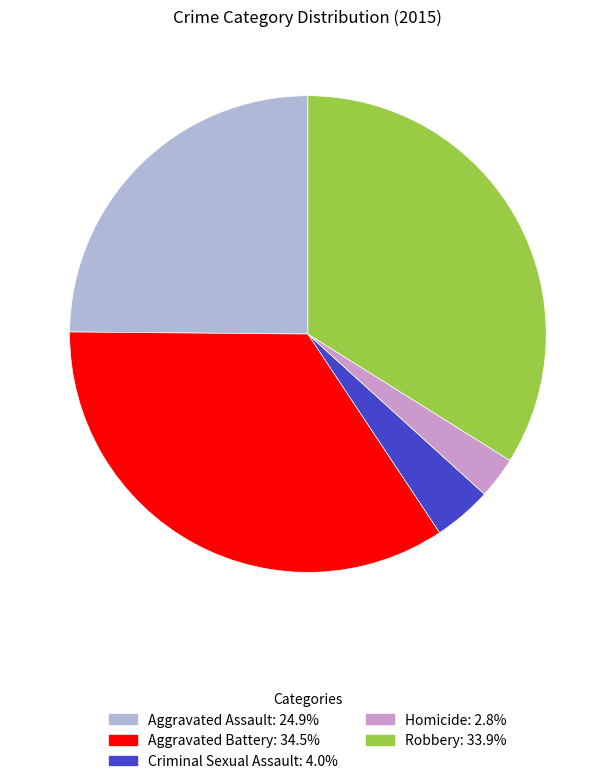

What is the smallest slice in the pie chart?

Homicide